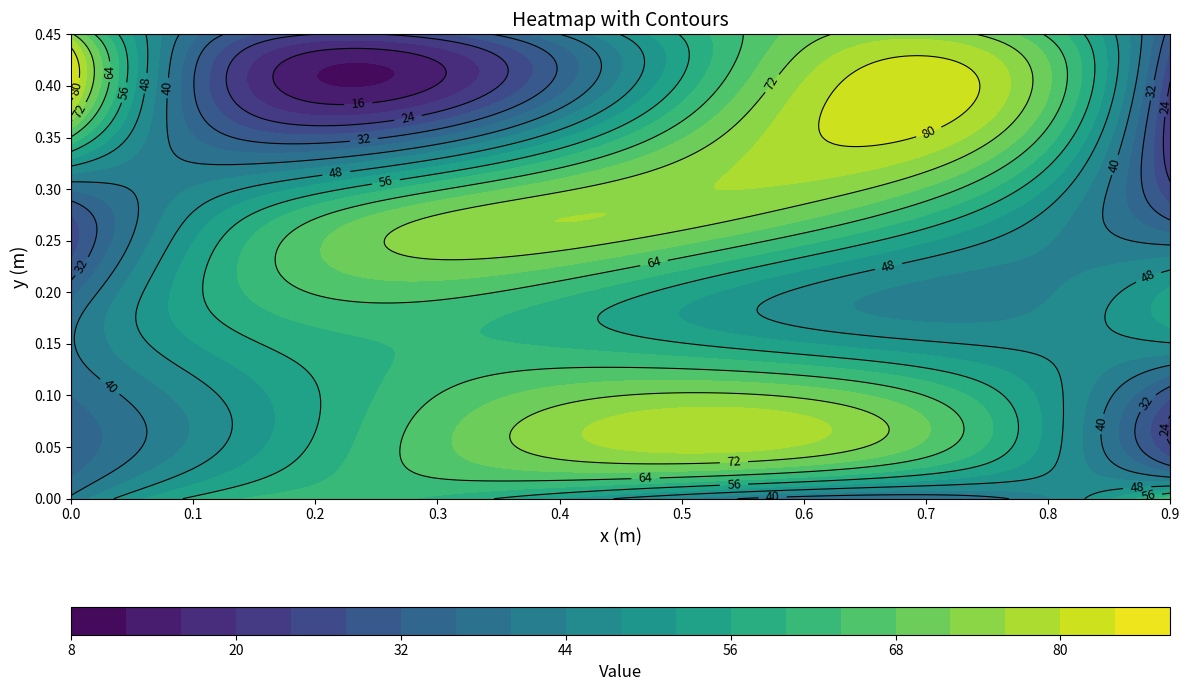

Between 2 and 1, which is larger?

1